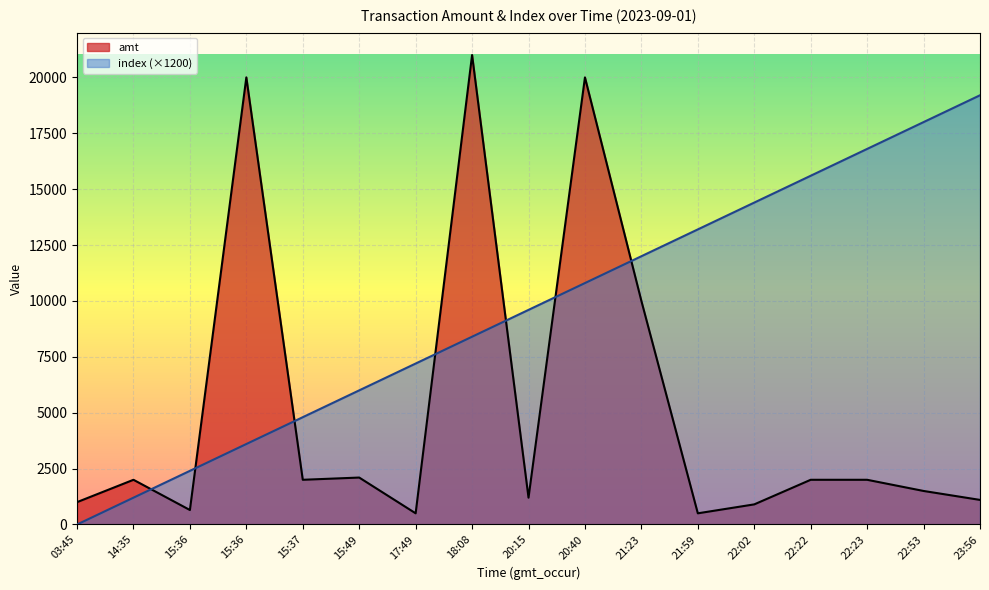

How many intersections are there between index and amt?

7